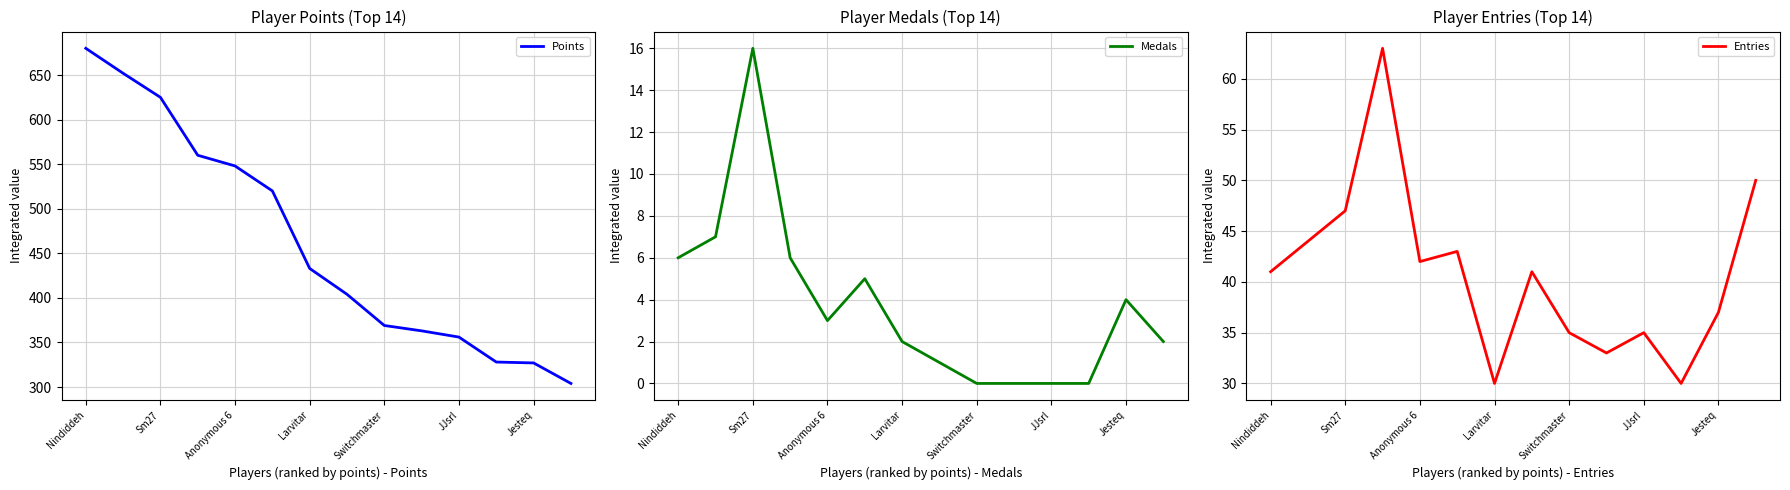

The value of Entries at JJsrl is 35. True or false?

True